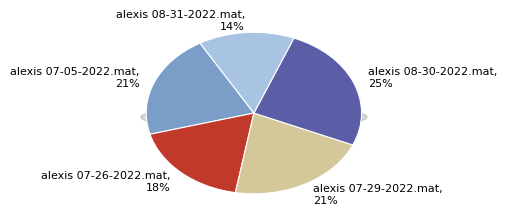

How many slices are in this pie chart?

5